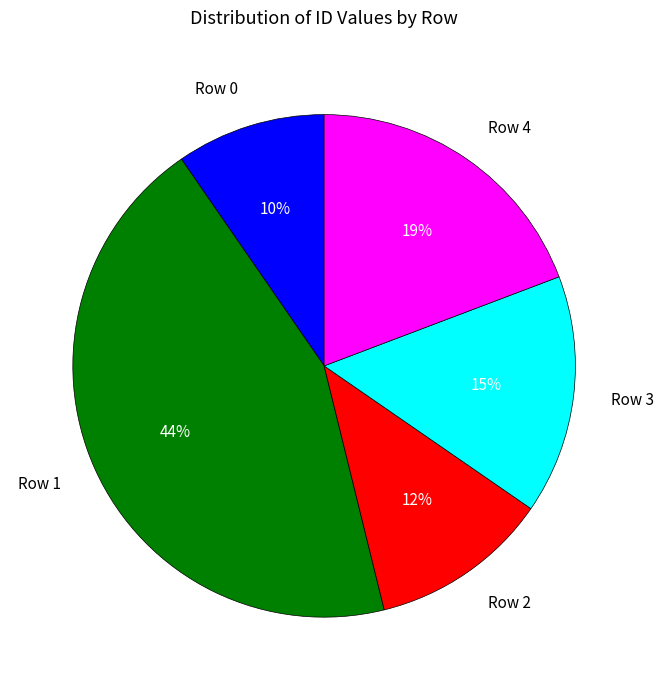

Is the sum of Row 1 and Row 3 greater than half?

Yes